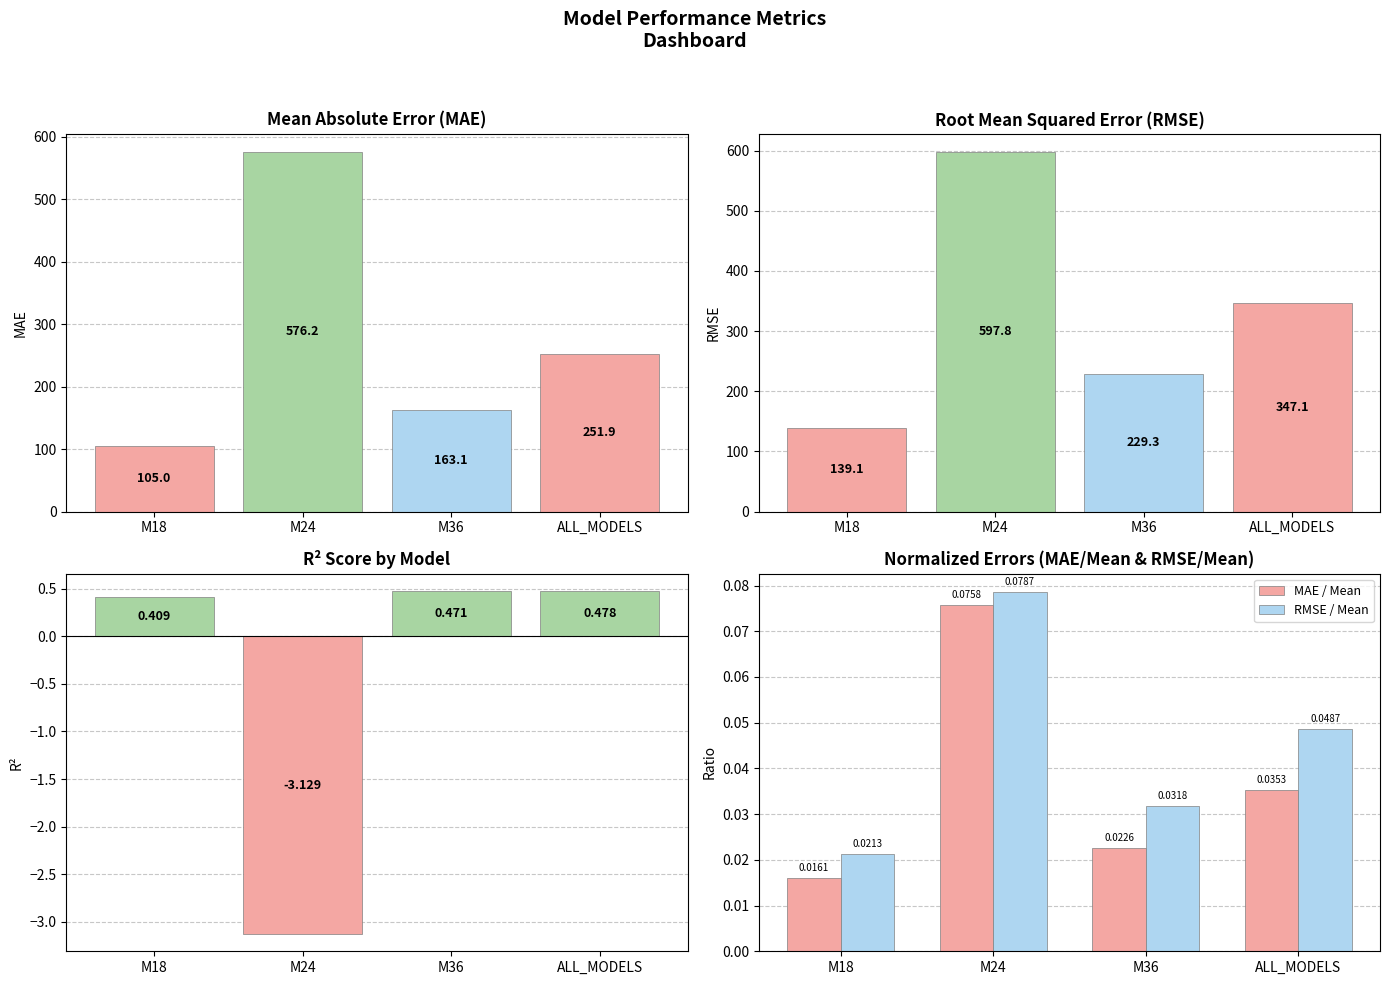

Is it true that RMSE equals 229.3 at M36?

True